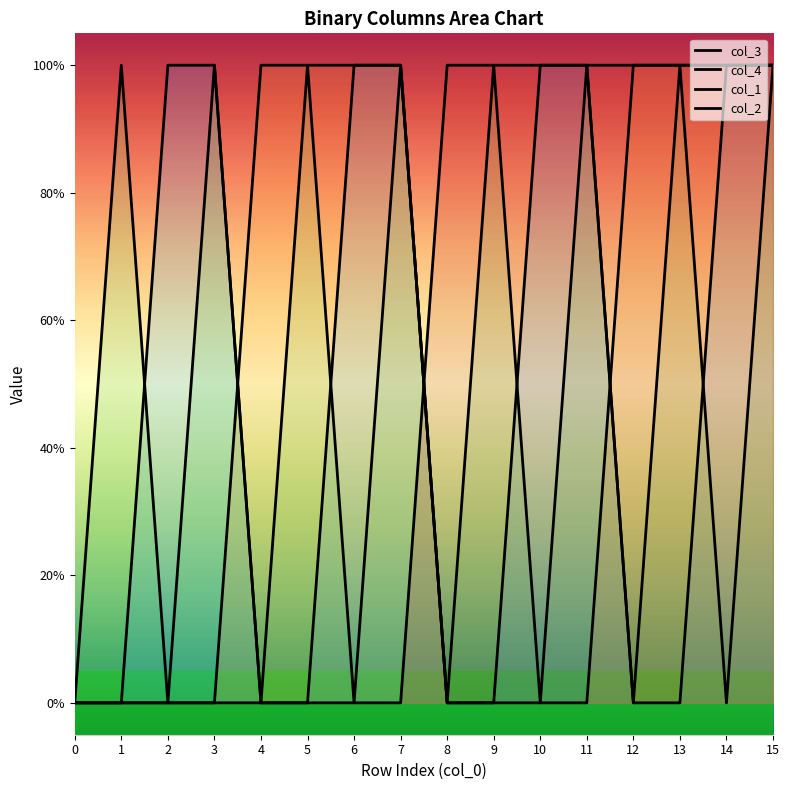

True or false: col_2 has more than 1 points higher than both neighbors.

False